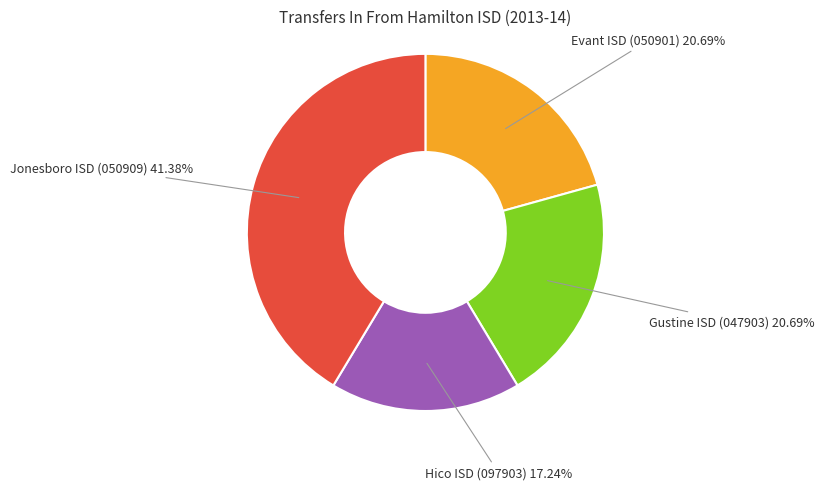

How many slices are in this pie chart?

4